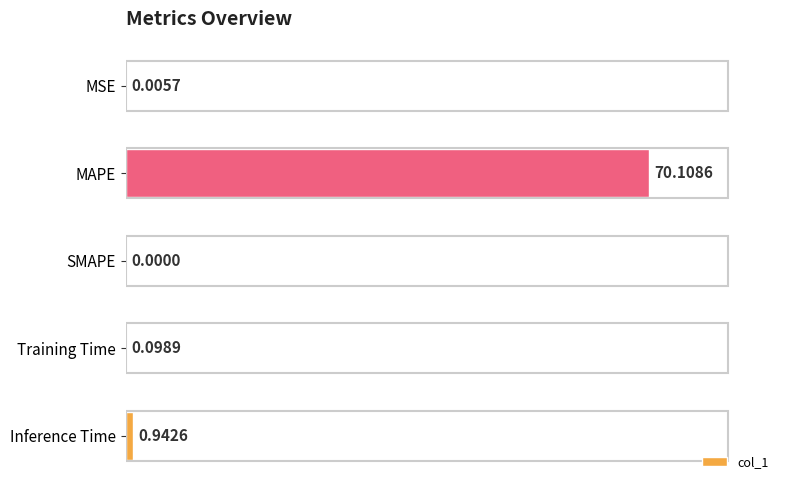

What is the sum of all values?

71.2